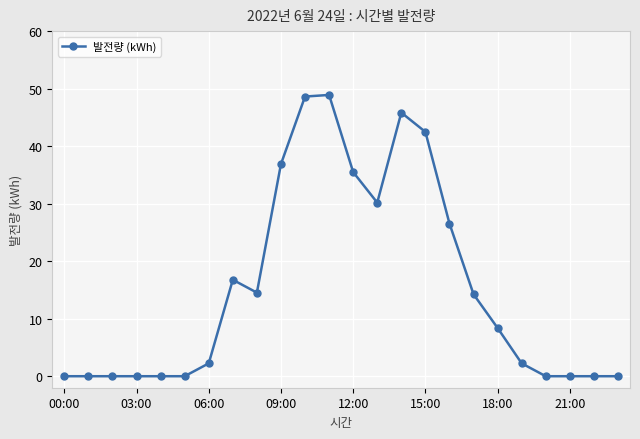

True or false: there are more than 2 points higher than both neighbors.

True